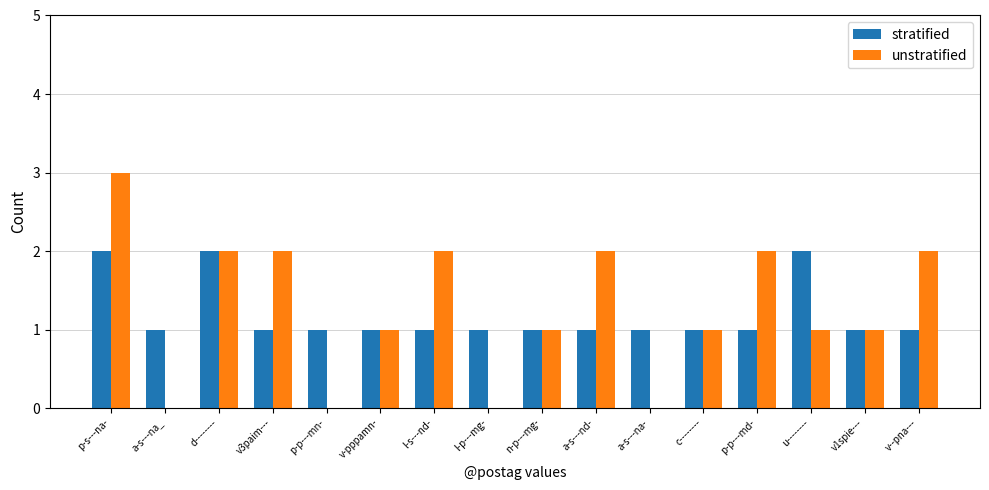

The stratified series shows 0 at v--pna---. True or false?

False